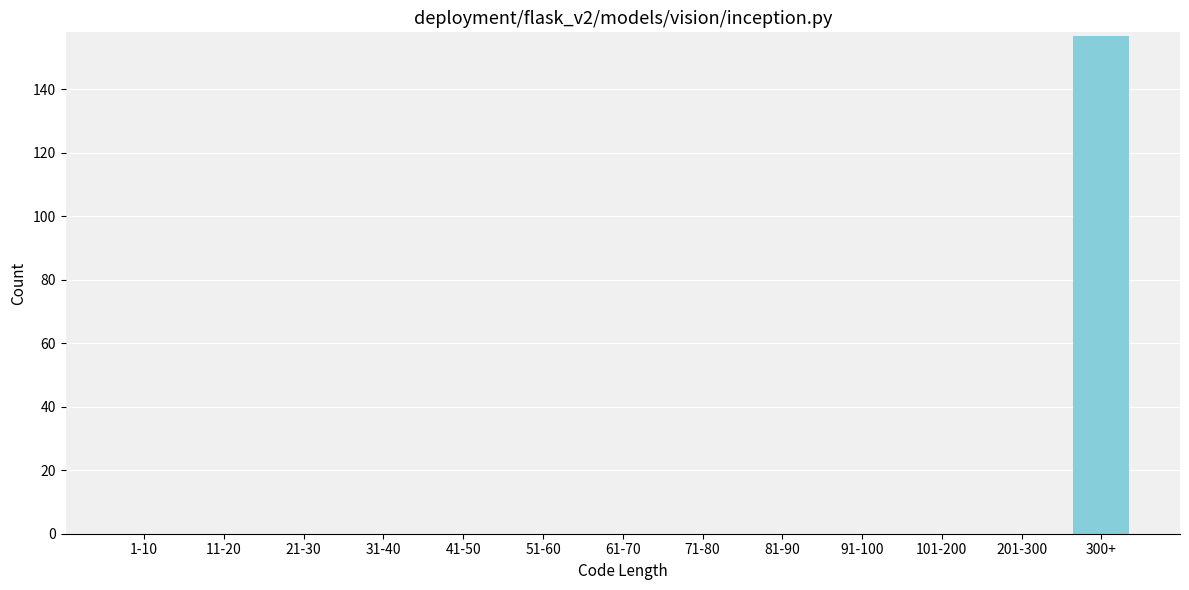

Reading left to right, transcribe all the data shown in this chart.

1-10=0	11-20=0	21-30=0	31-40=0	41-50=0	51-60=0	61-70=0	71-80=0	81-90=0	91-100=0	101-200=0	201-300=0	300+=157